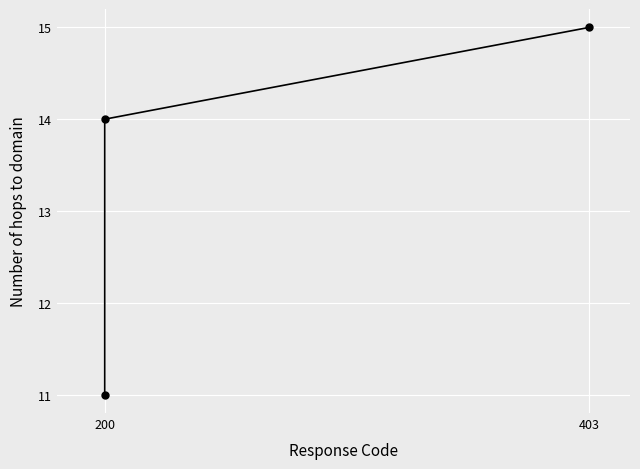

How many values are between 11 and 15?

3